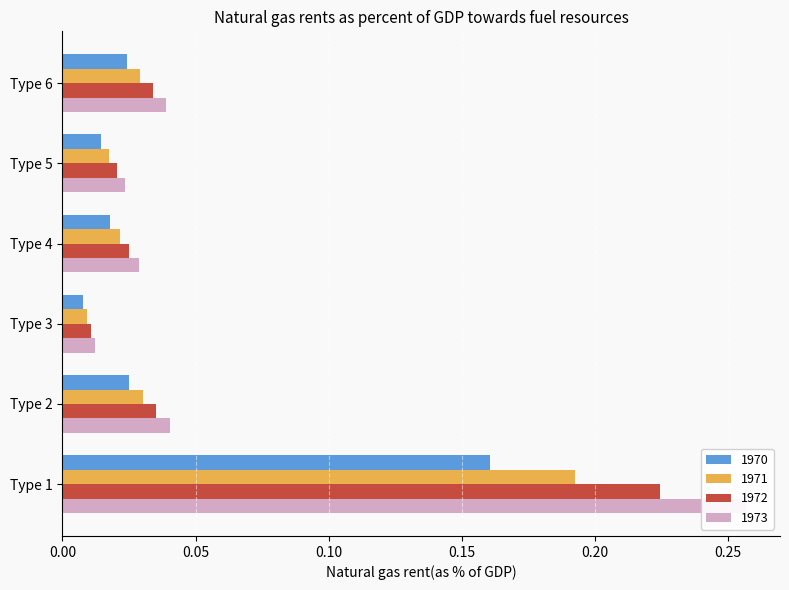

Is it true that the value at Type 4 is 0.0?

False